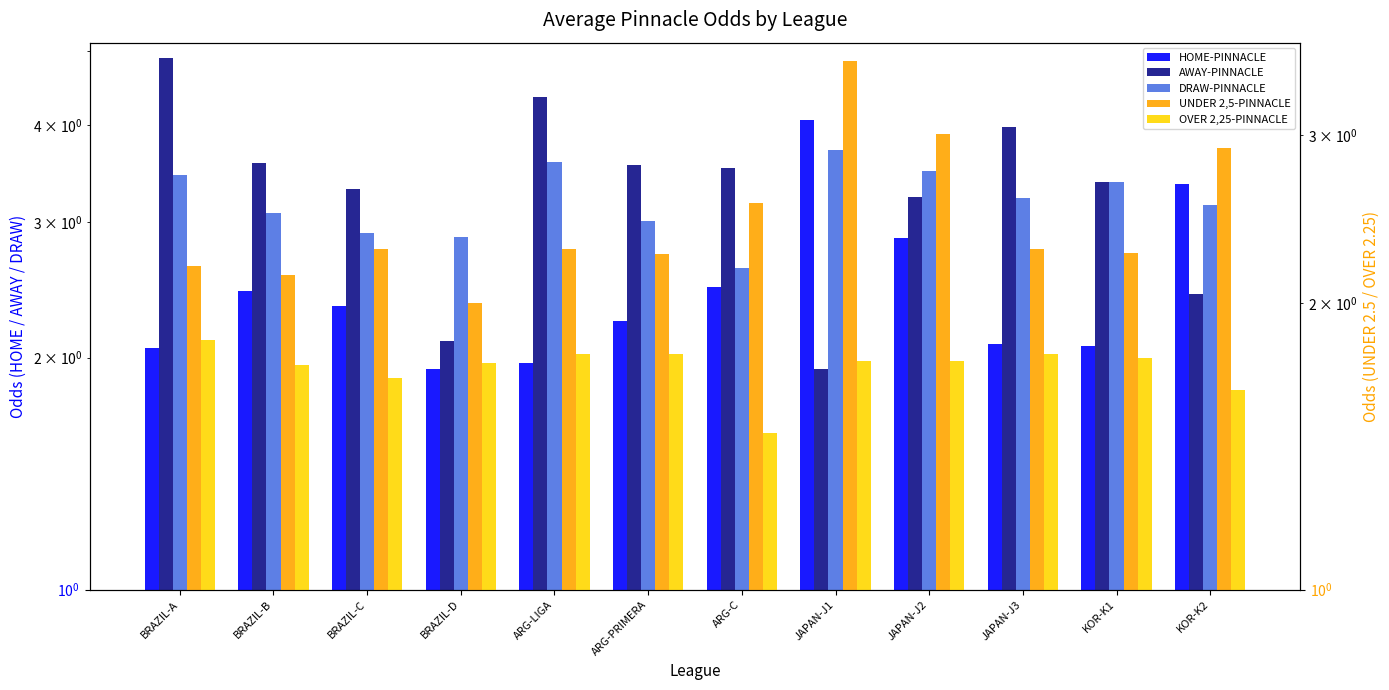

List the series in order of their peak value, lowest first.

OVER 2,25-PINNACLE, UNDER 2,5-PINNACLE, DRAW-PINNACLE, HOME-PINNACLE, AWAY-PINNACLE